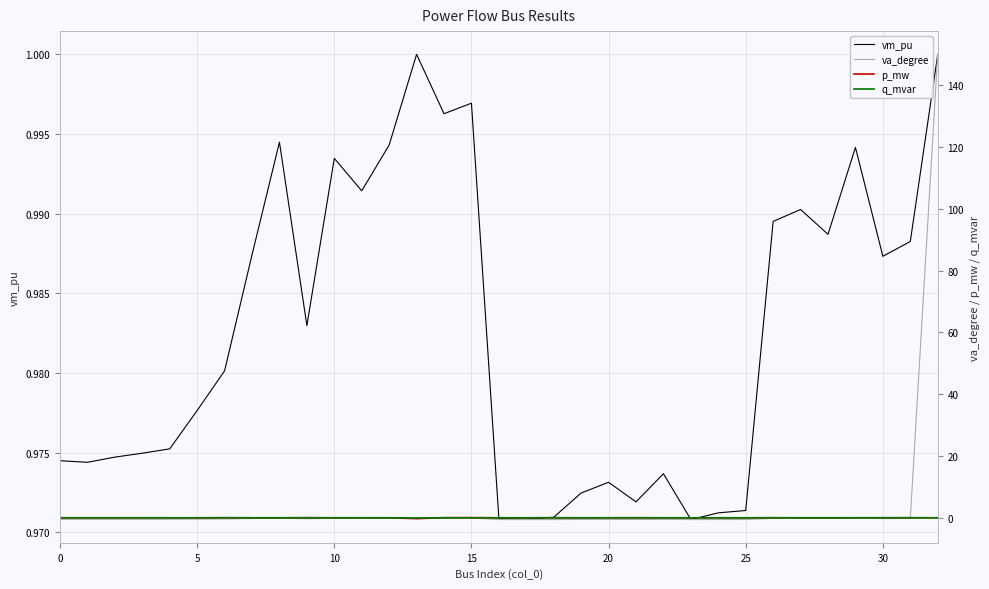

How many values in the q_mvar series exceed 0?

17